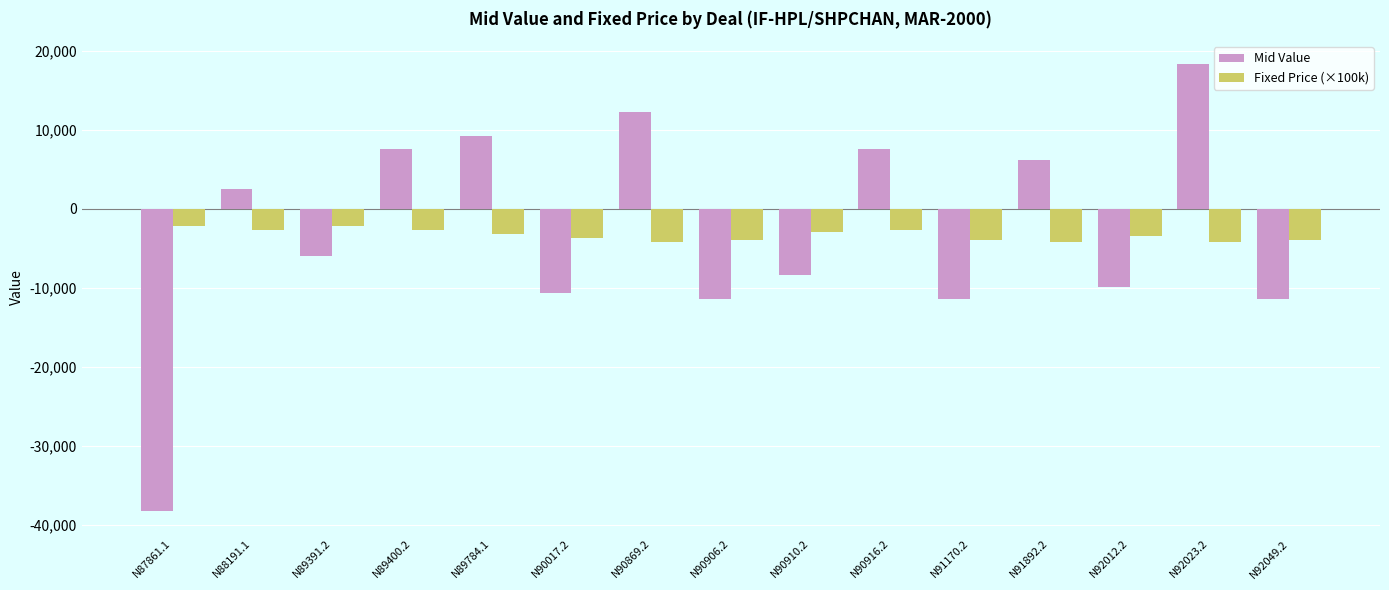

What is the difference between the Mid Value values at N92023.2 and N90017.2?

29062.5